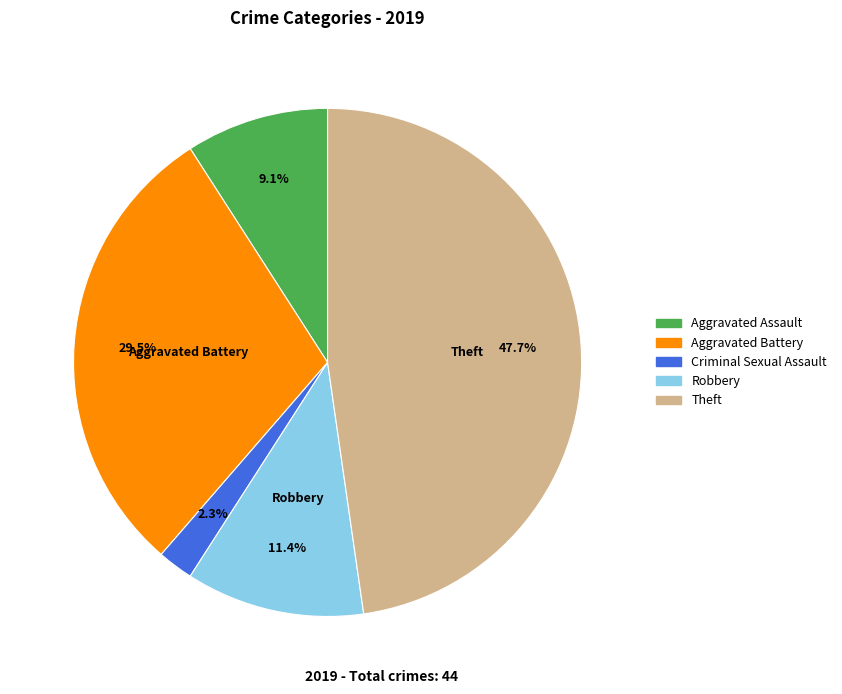

Does any single category account for the majority?

No